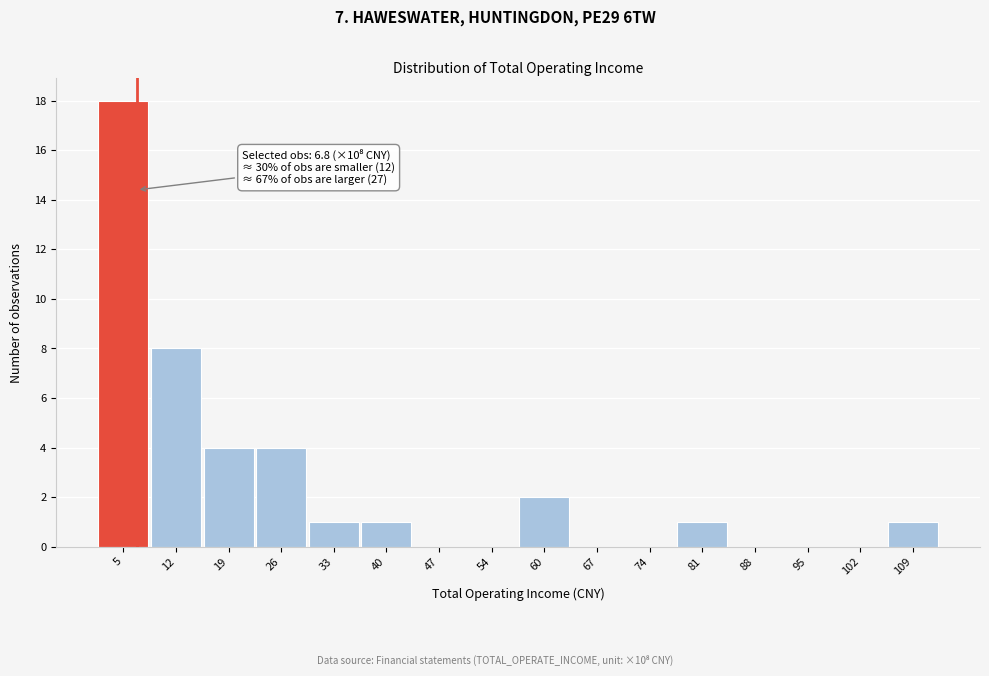

Over which range of the x-axis is the bar tallest?

2 to 9